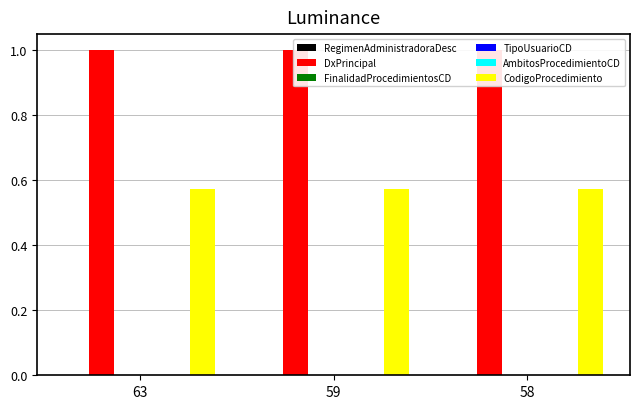

Reading left to right, what are all the values shown in this chart?

RegimenAdministradoraDesc: 0.0	0.0	0.0
DxPrincipal: 1.0	1.0	1.0
FinalidadProcedimientosCD: 0.0	0.0	0.0
TipoUsuarioCD: 0.0	0.0	0.0
AmbitosProcedimientoCD: 0.0	0.0	0.0
CodigoProcedimiento: 0.6	0.6	0.6